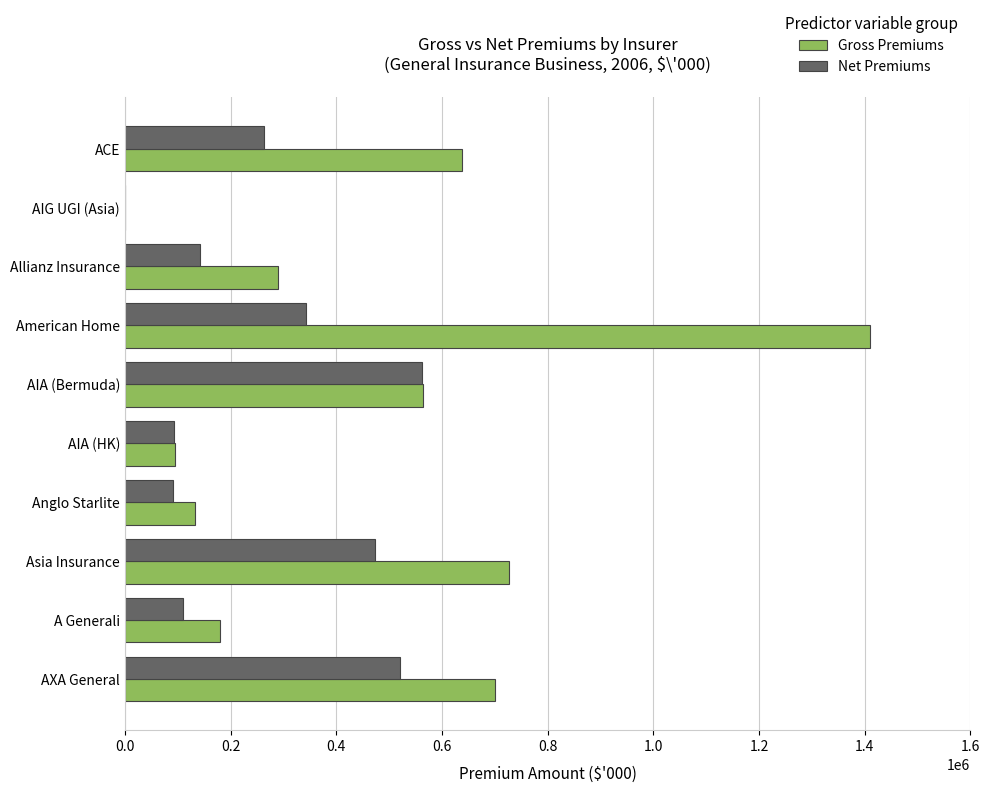

What is the sum of all Gross Premiums values?

4737681